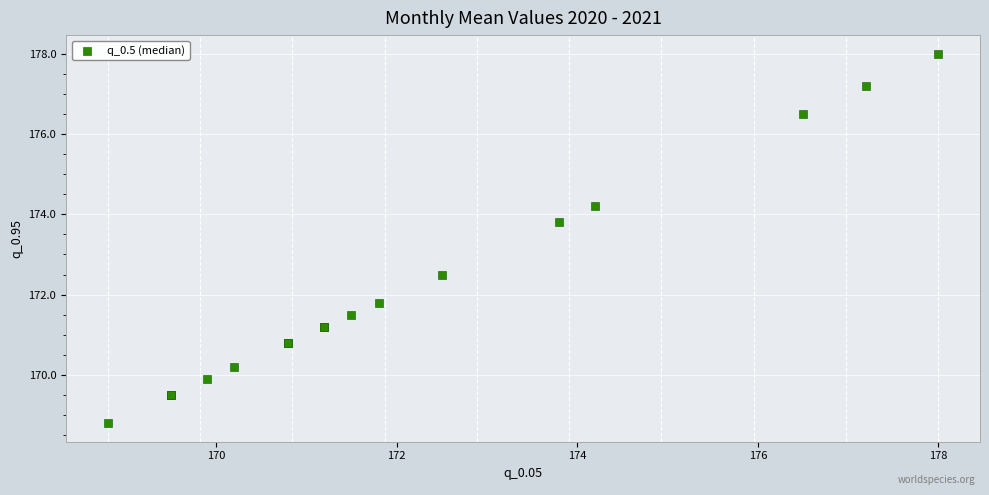

What Y value in the scatter plot is closest to 173?

172.5